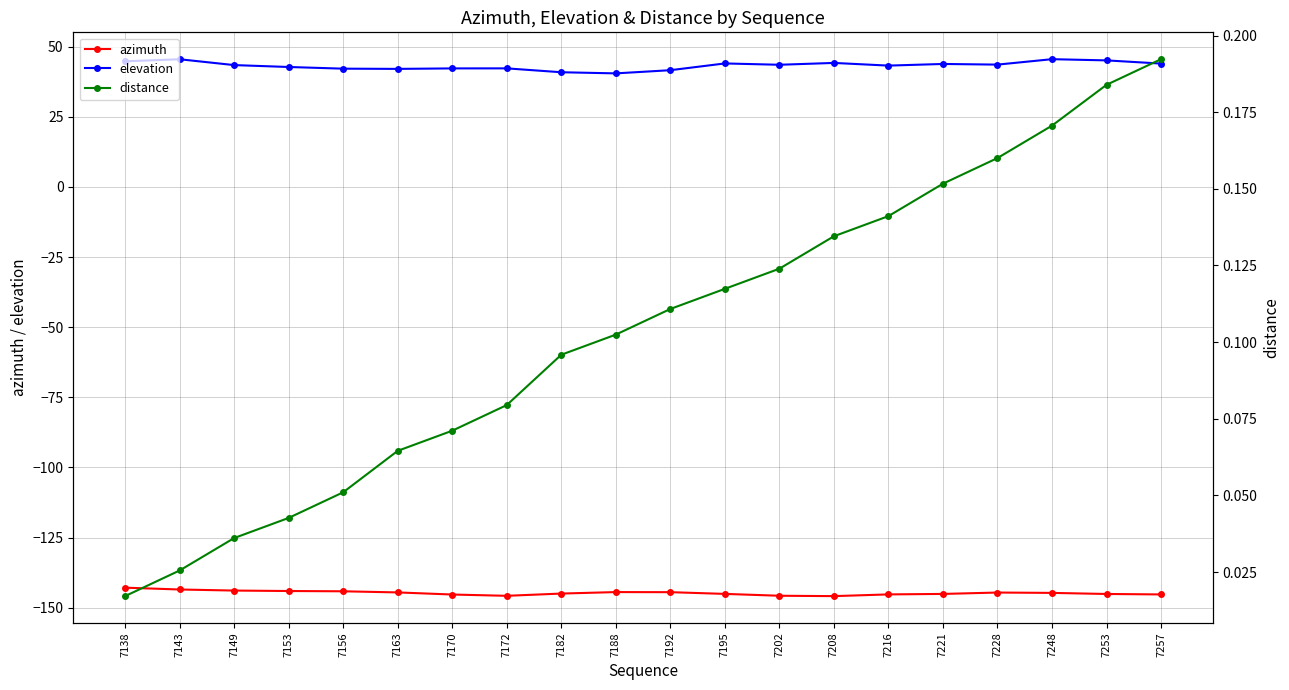

How many lines are shown in the chart?

3